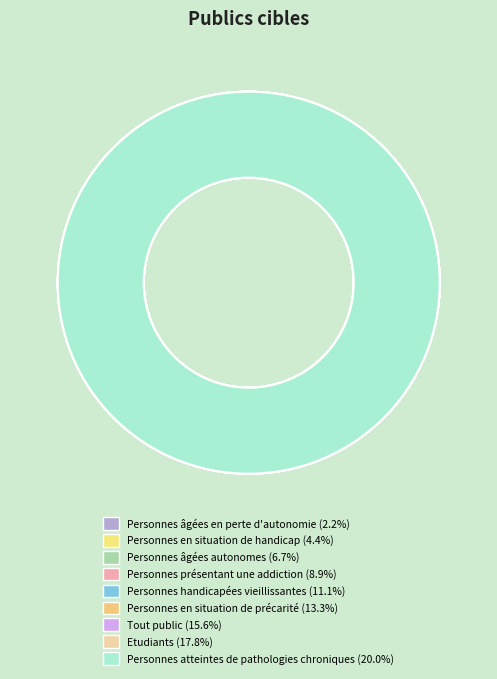

What is the largest slice in the pie chart?

Personnes atteintes de pathologies chroniques